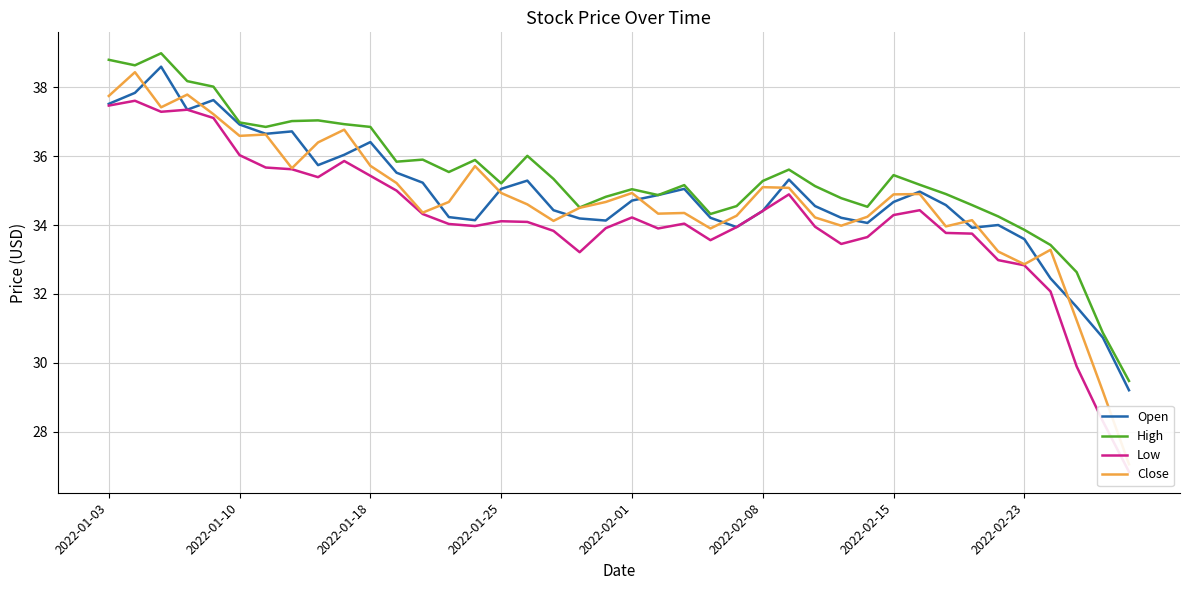

Is it true that High equals 35.5 at 2022-02-15?

True